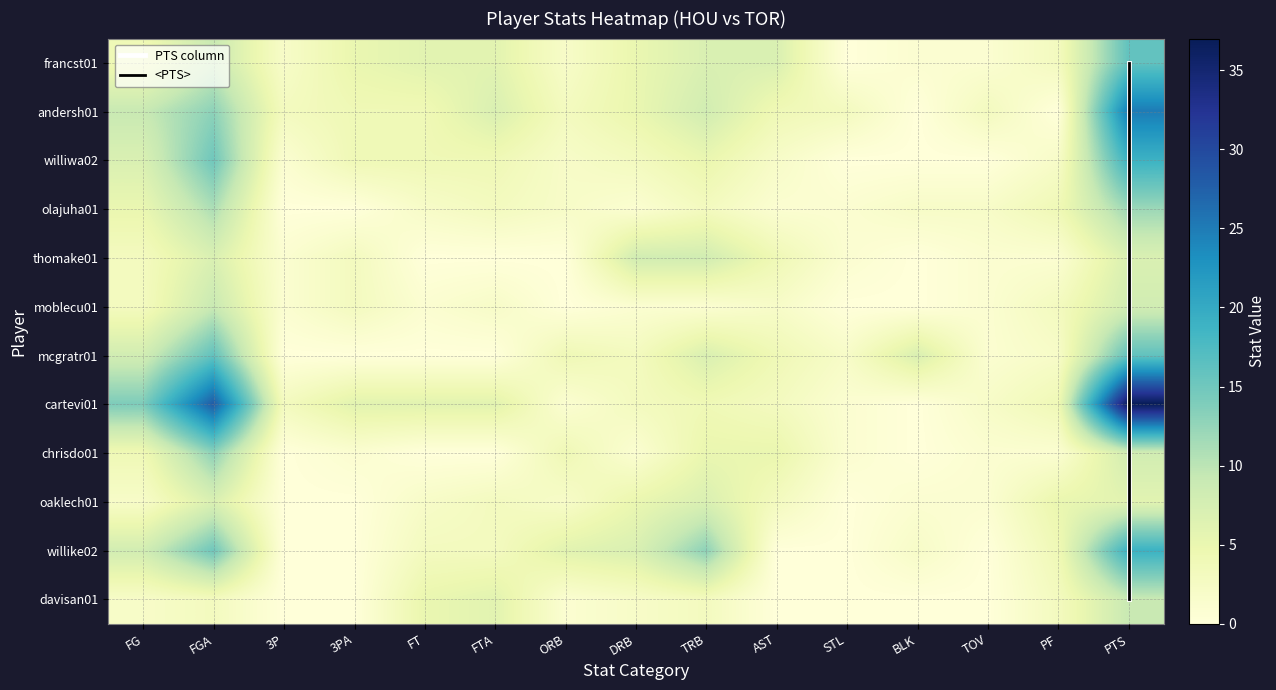

What is the difference between the thomake01 values at 3PA and STL?

2